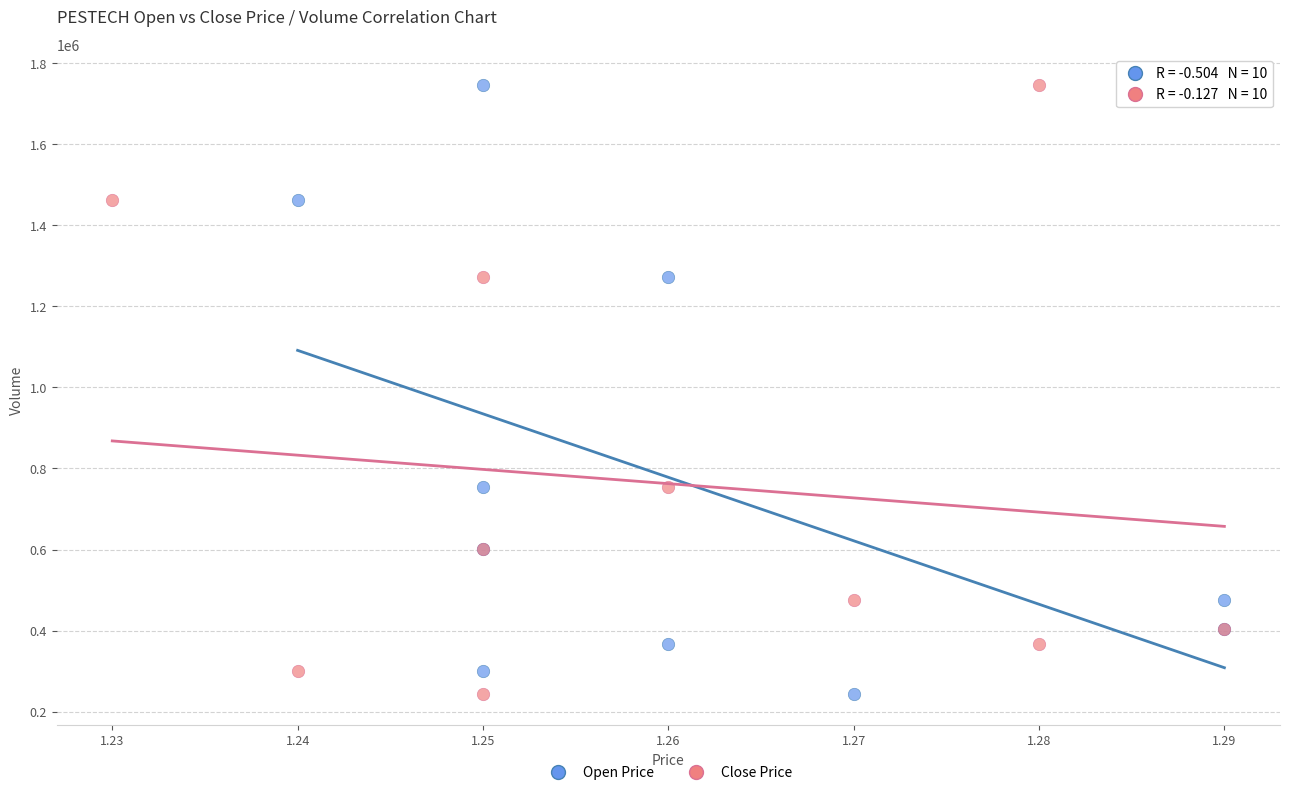

What are all the series names shown in the legend?

Open Price, Close Price